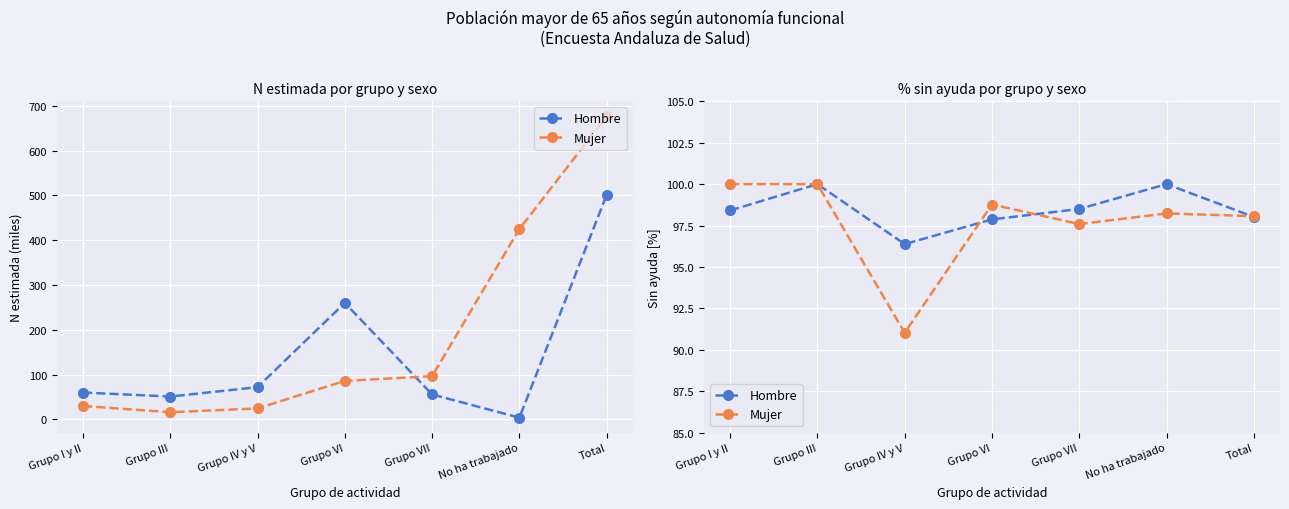

List the series in order of their overall mean, lowest first.

Mujer, Hombre